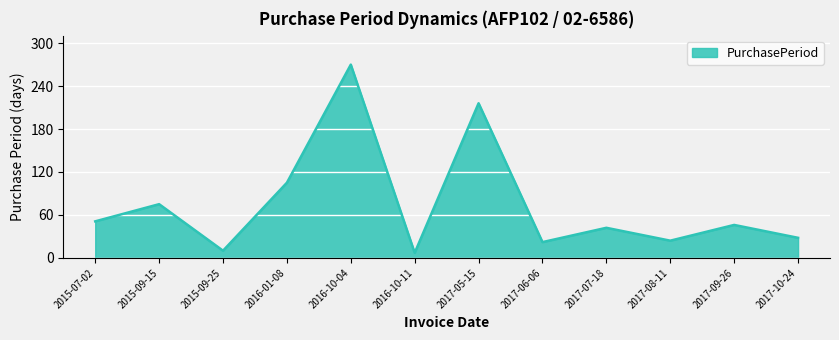

What is the change in value from 2016-01-08 to 2017-05-15?

+111